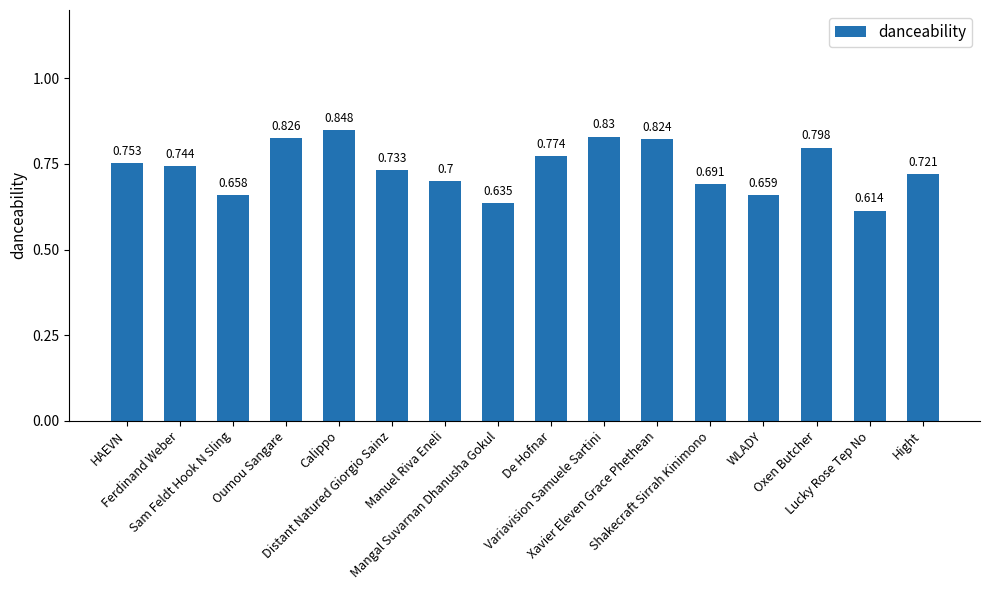

True or false: the data shows 0.8 at HAEVN.

True